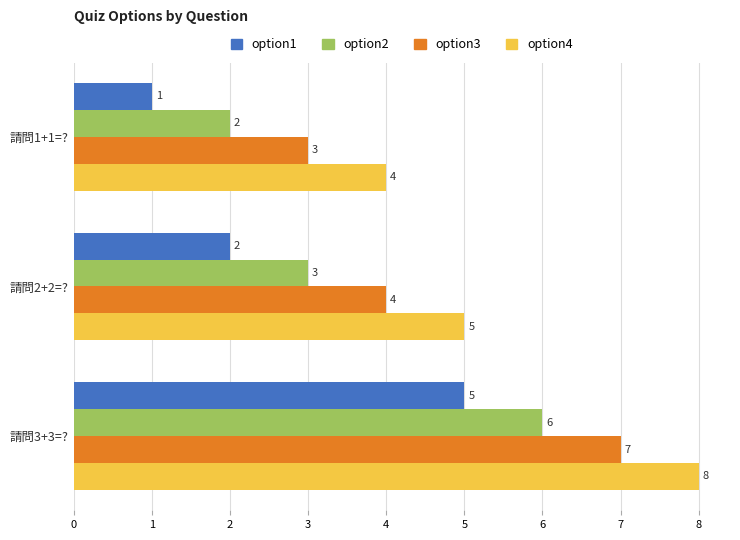

The value of option3 at 請問1+1=? is 3. True or false?

True